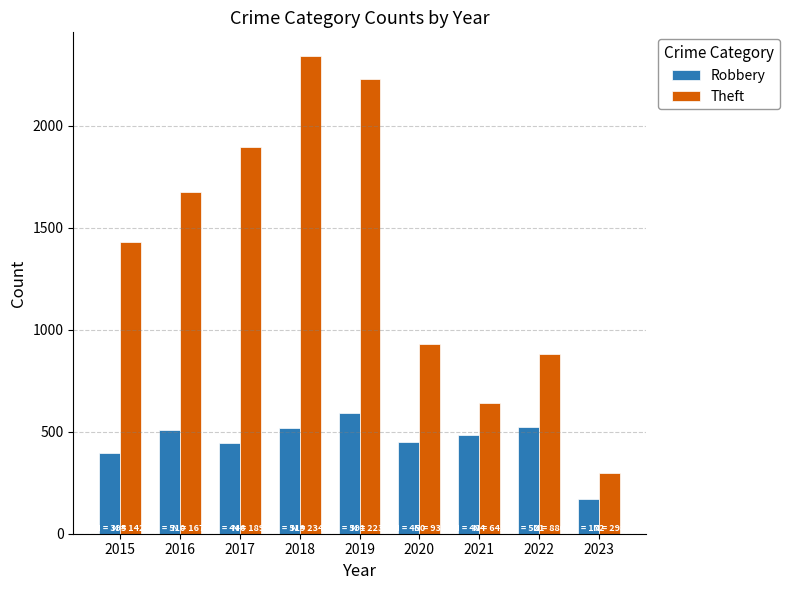

At 2016, list the series in order from smallest to largest.

Robbery, Theft